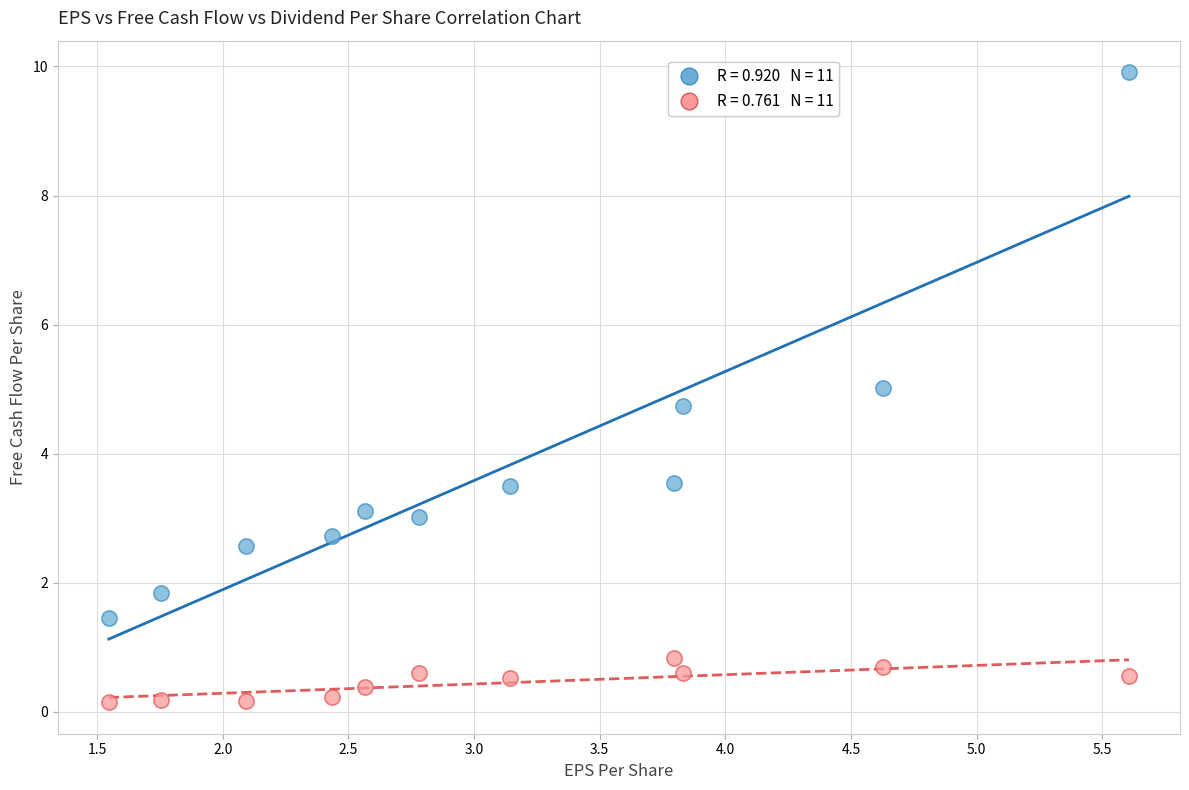

Across all data points, what is the range of Y values (max minus min)?

9.8